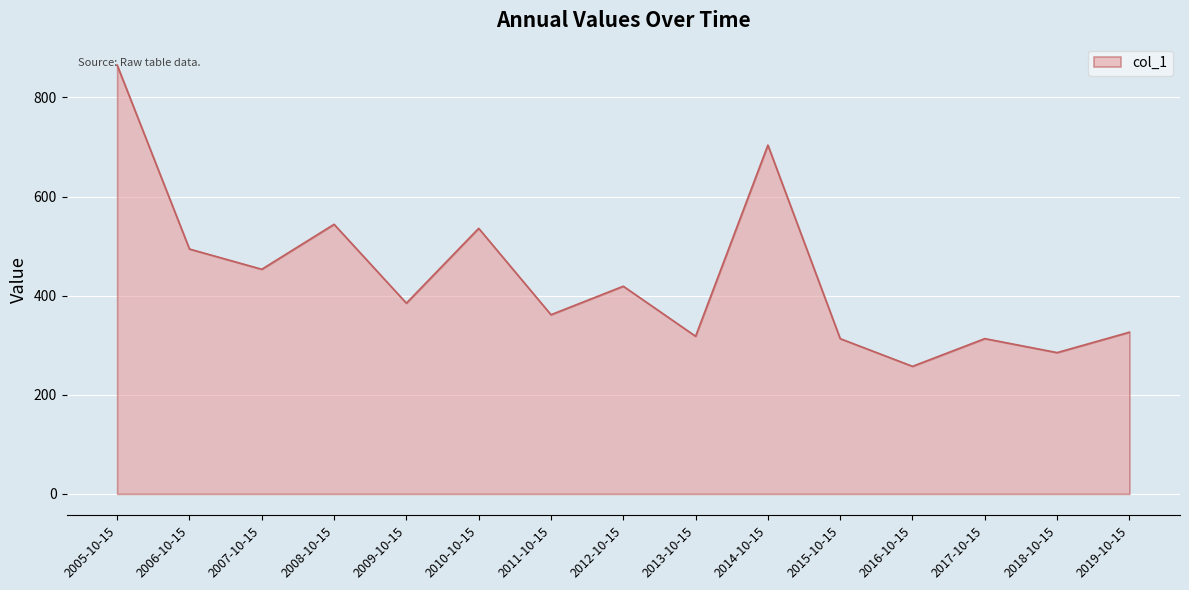

The chart shows a value of 361.6 at 2011-10-15. True or false?

True